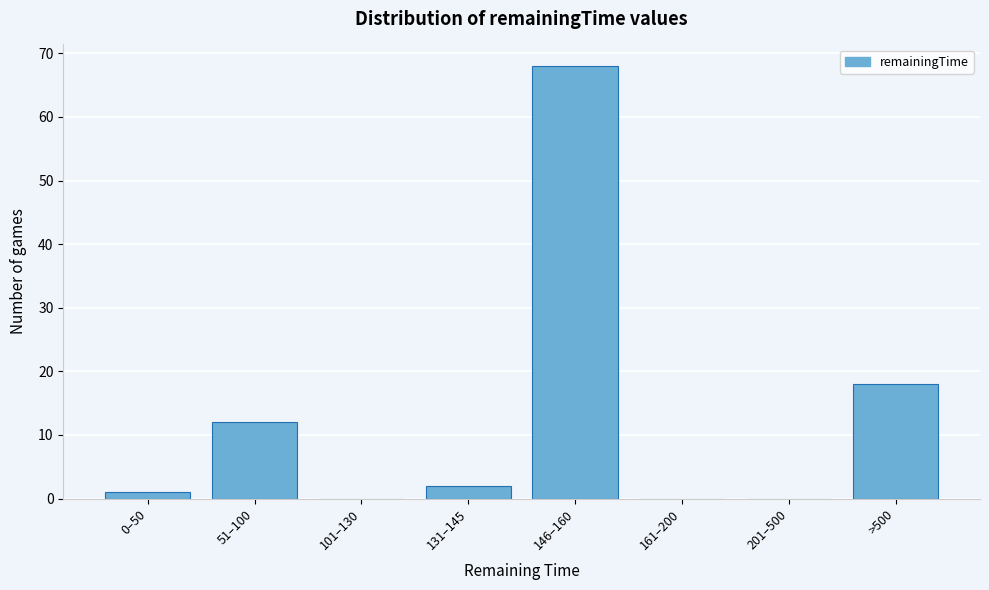

Reading right to left, what are all the values shown in this chart?

>500=18	201–500=0	161–200=0	146–160=68	131–145=2	101–130=0	51–100=12	0–50=1